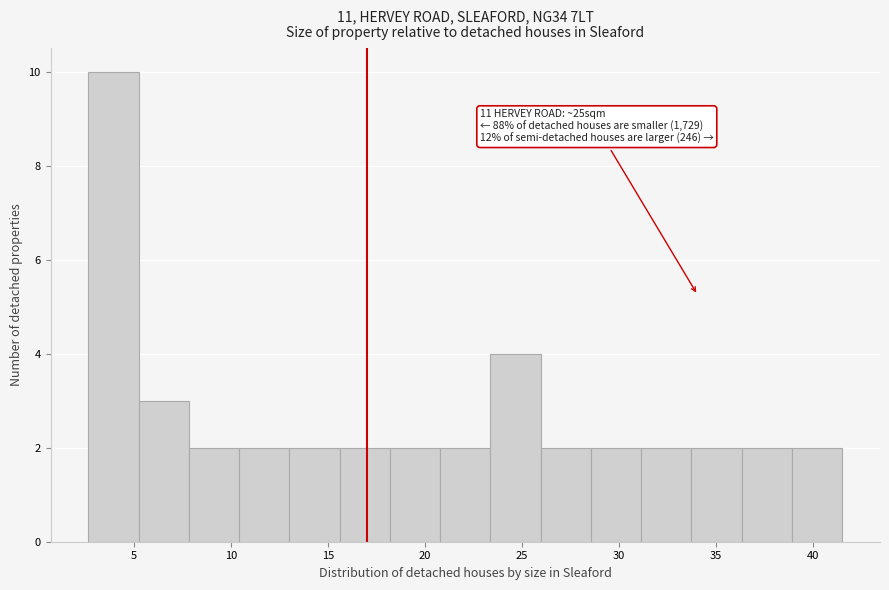

Over which range of the x-axis is the bar tallest?

2.5 to 5.0